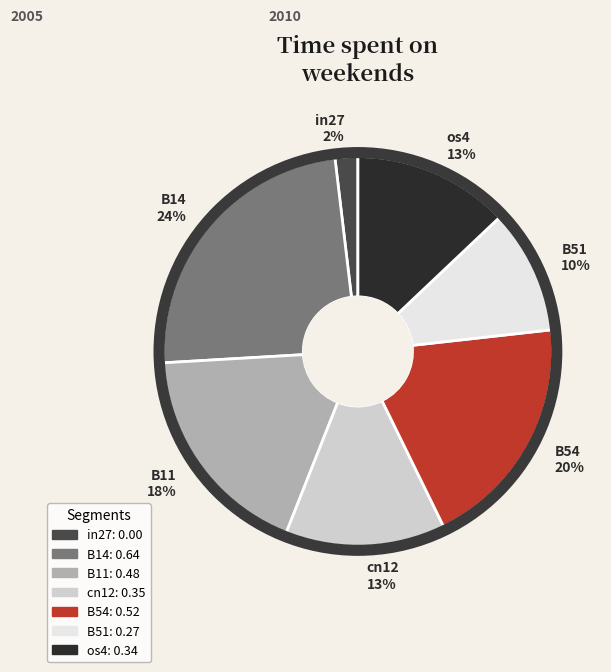

Is in27 the majority of the pie?

No